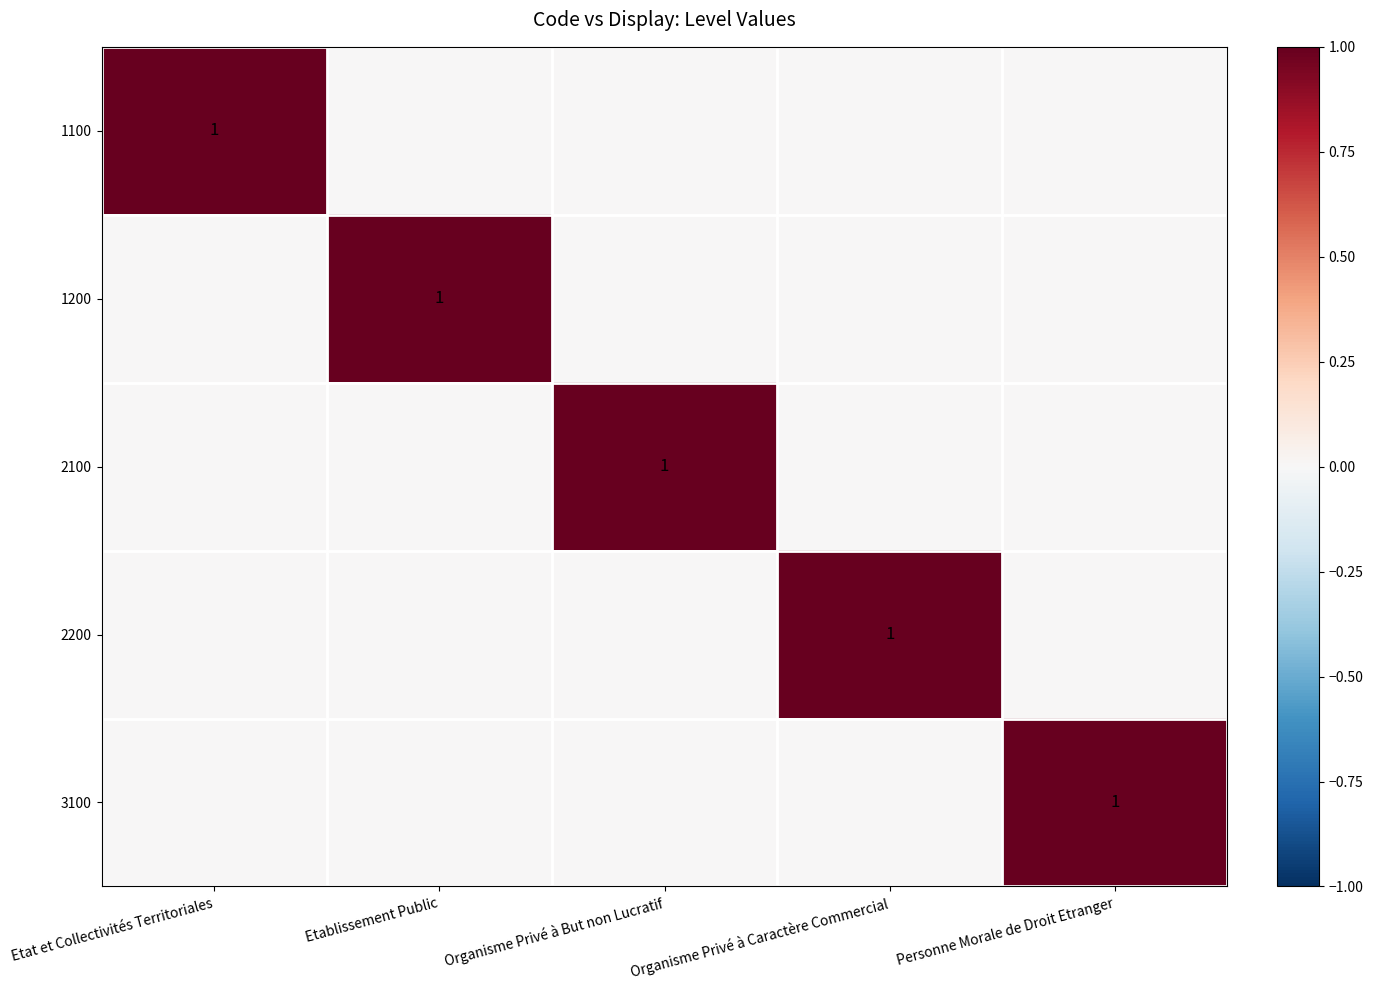

True or false: 2200 has a value of 1 at Organisme Privé à Caractère Commercial.

True